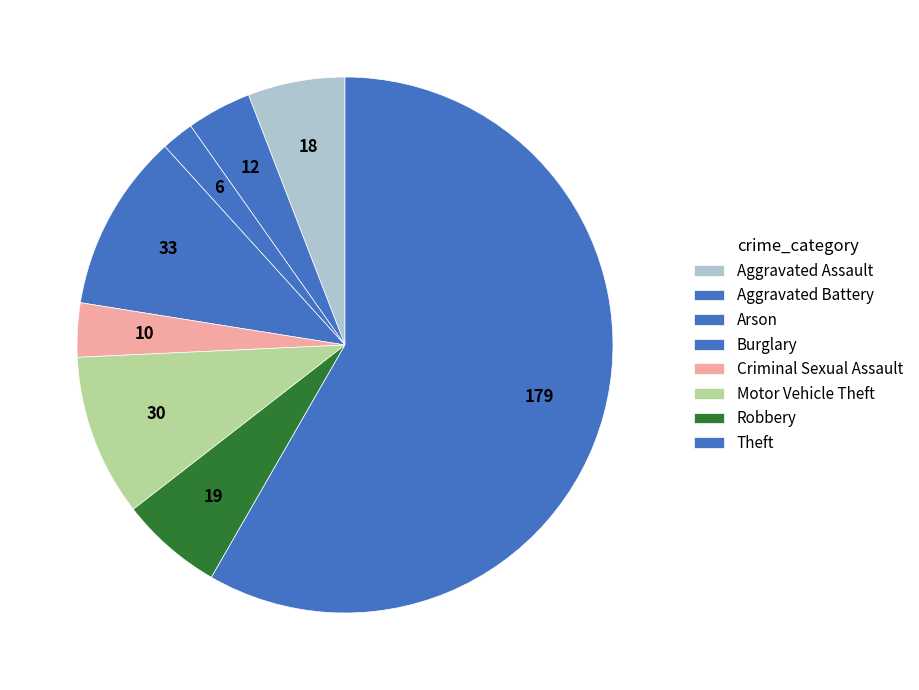

To the nearest percent, what is the combined percentage of Criminal Sexual Assault and Motor Vehicle Theft?

13%